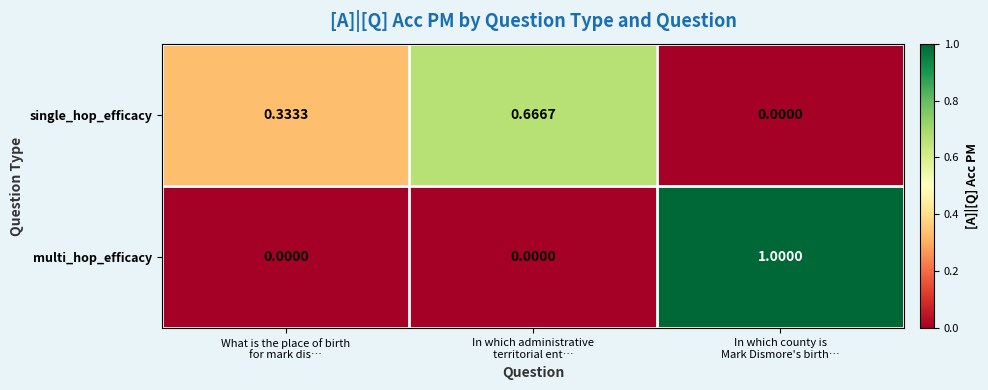

What is the maximum value shown in the chart?

1.0